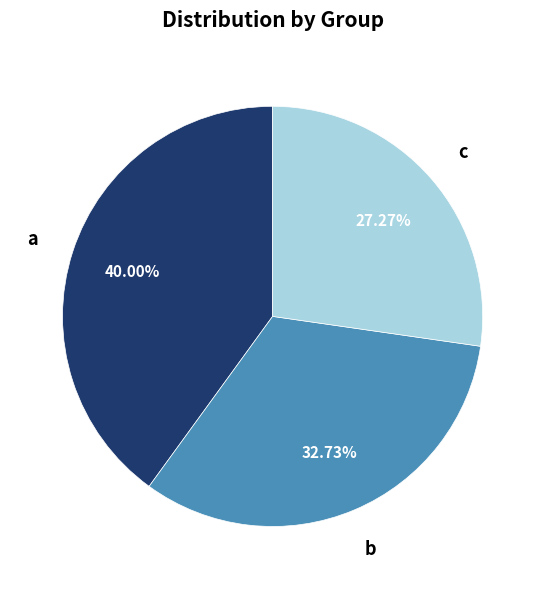

Does any single category account for the majority?

No